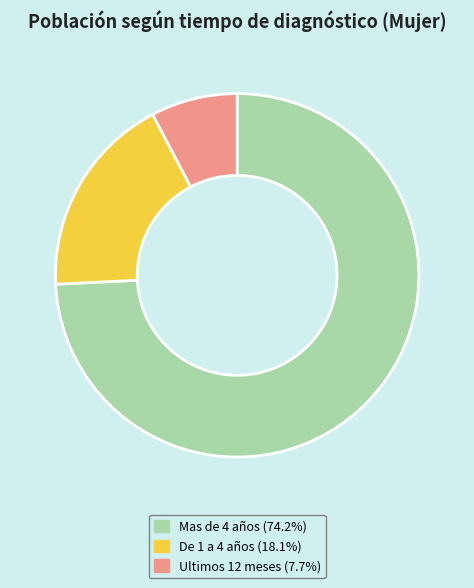

What is the largest slice in the pie chart?

Mas de 4 años